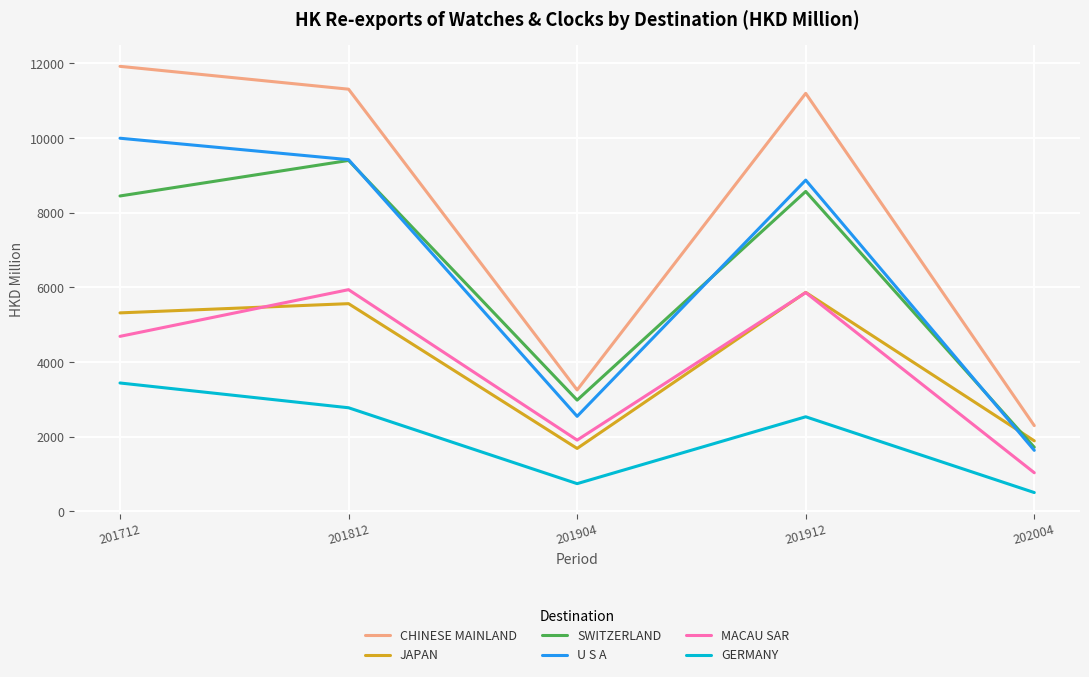

Which category has the lowest value across all series?

202004